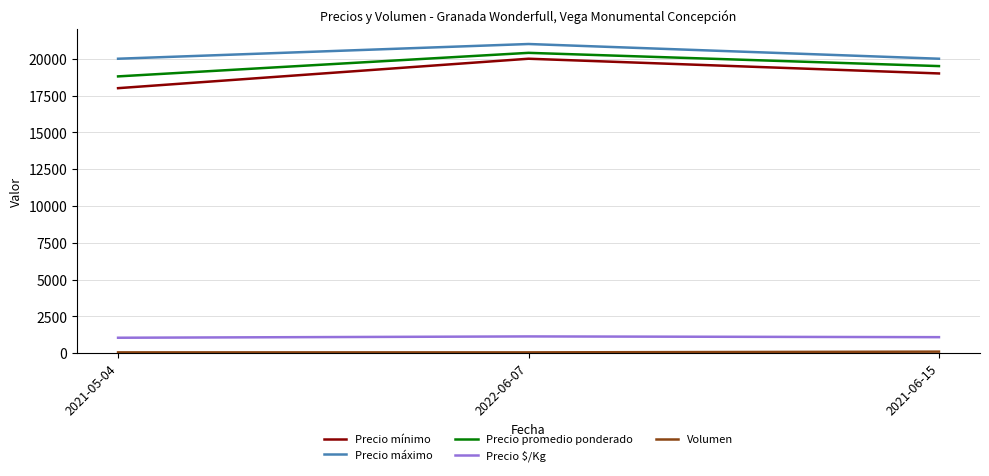

Where is Precio mínimo nearest to the value 19000?

2021-06-15